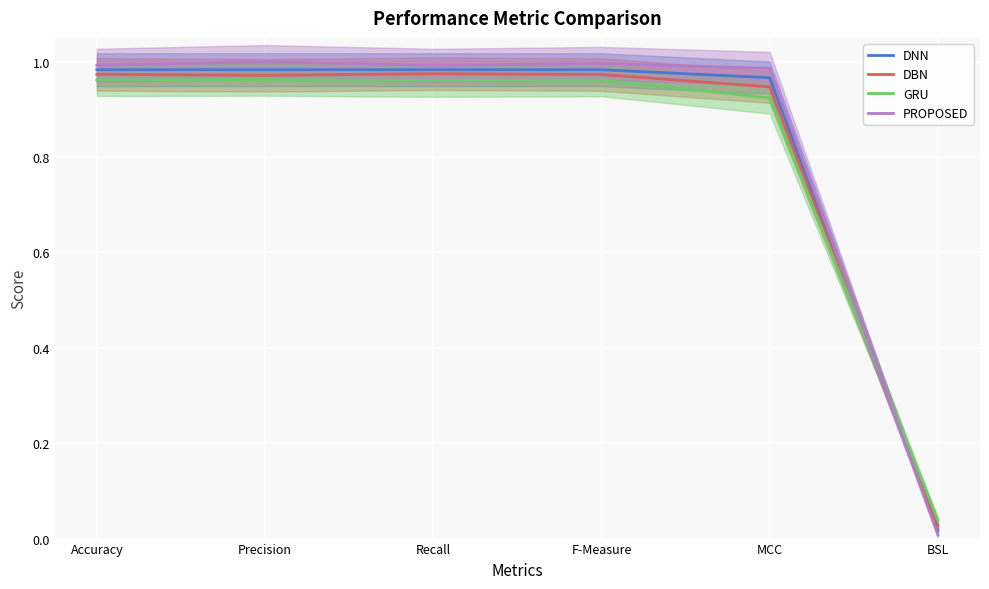

What is the difference between the maximum and minimum values in the GRU series?

0.9